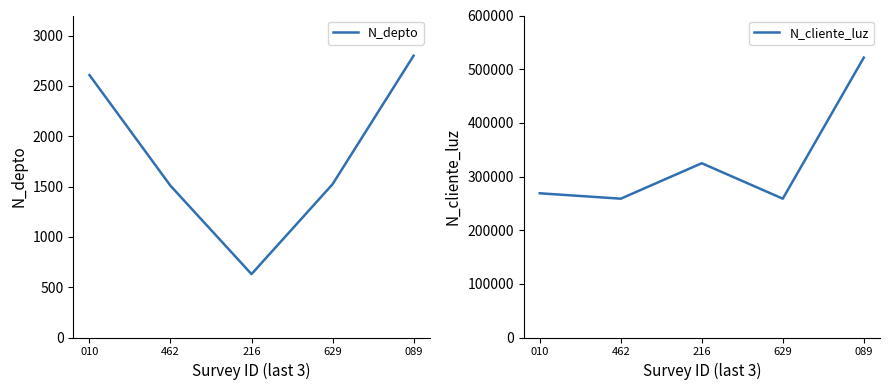

Reading left to right, extract all data points from this chart.

N_depto: 2608	1508	630	1523	2800
N_cliente_luz: 268734	258663	324732	258663	521566